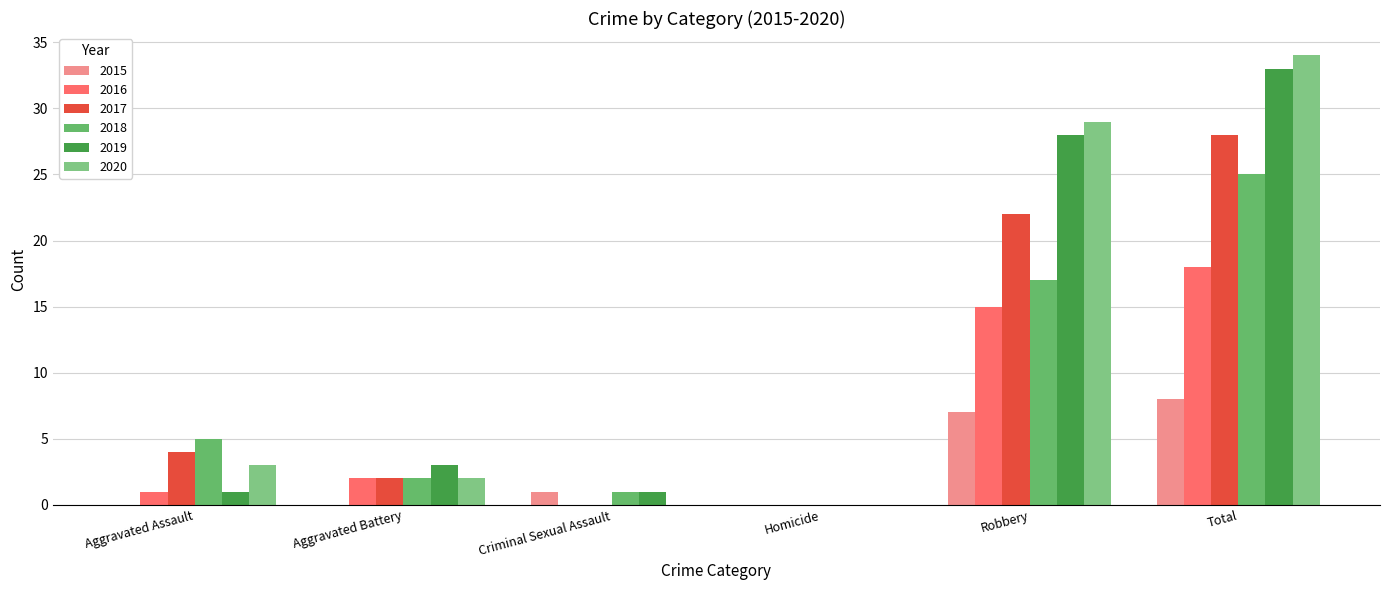

Which series has the largest range (max minus min)?

2020